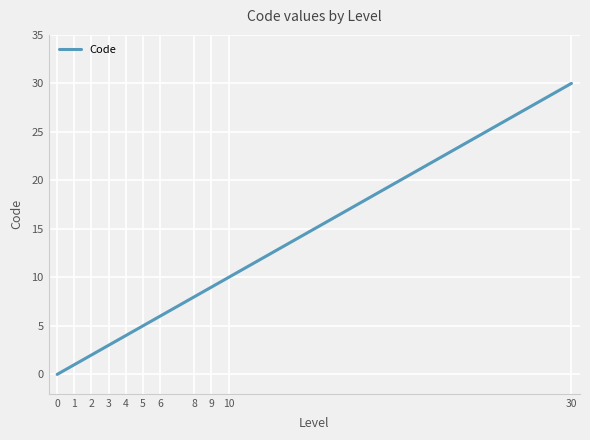

List the labels in order of value, smallest first.

0, 1, 2, 3, 4, 5, 6, 8, 9, 10, 30